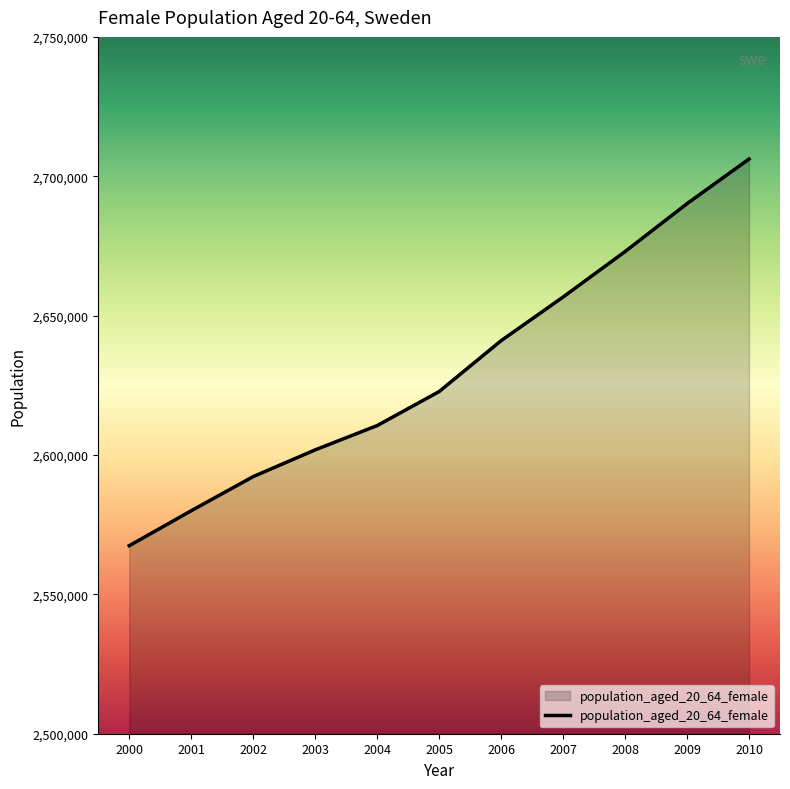

Is it true that the value at 2005 is 1210400?

False